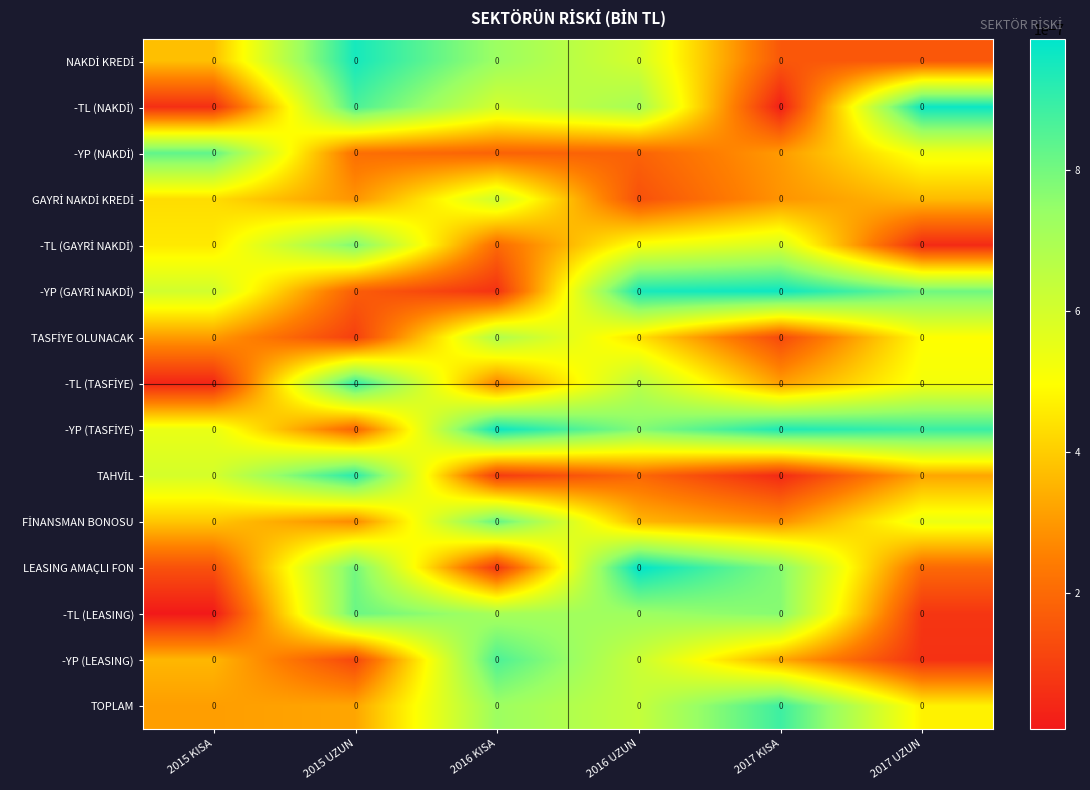

Between 2016 UZUN and 2015 UZUN, which is larger?

2015 UZUN